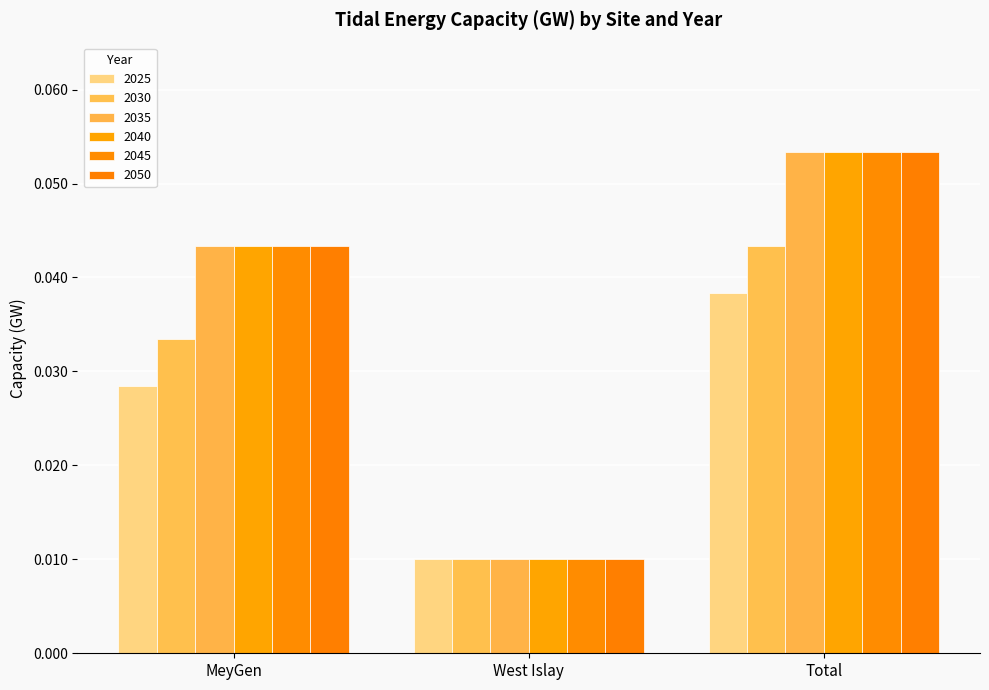

Which label corresponds to the largest value in the chart?

Total